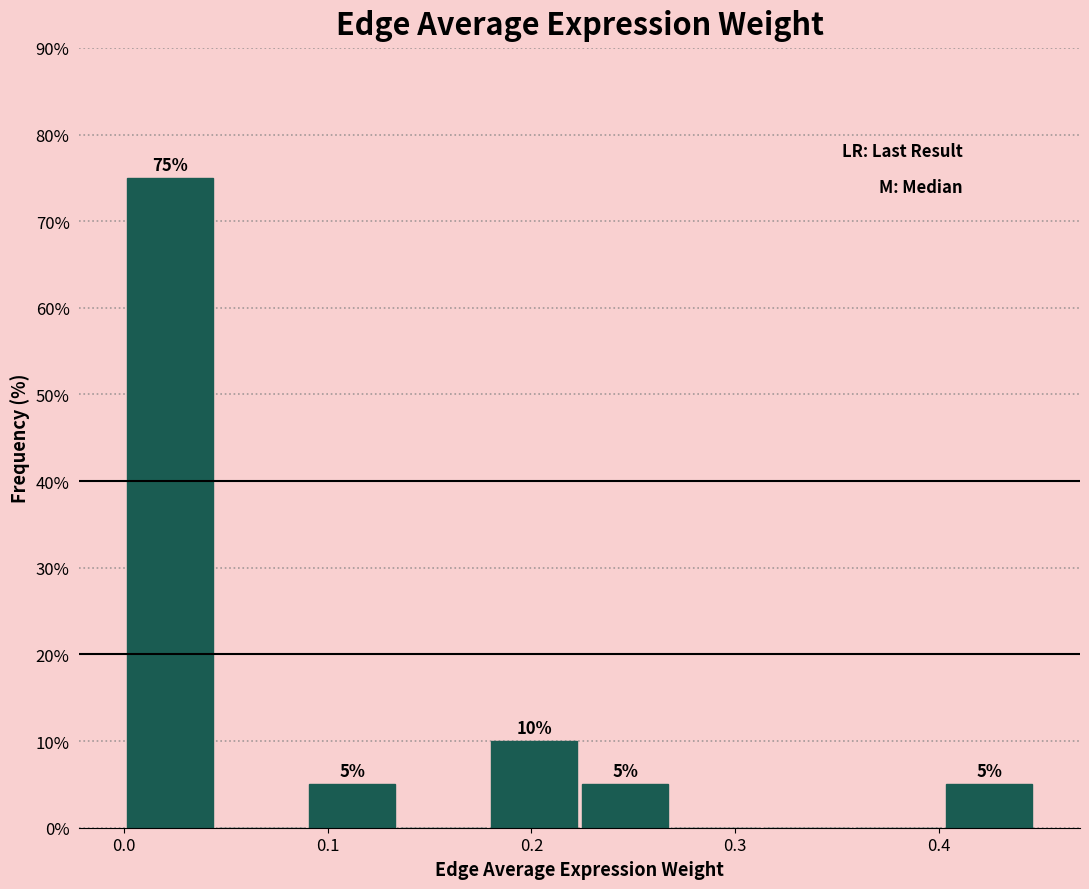

Over which range of the x-axis is the bar tallest?

0.00 to 0.05